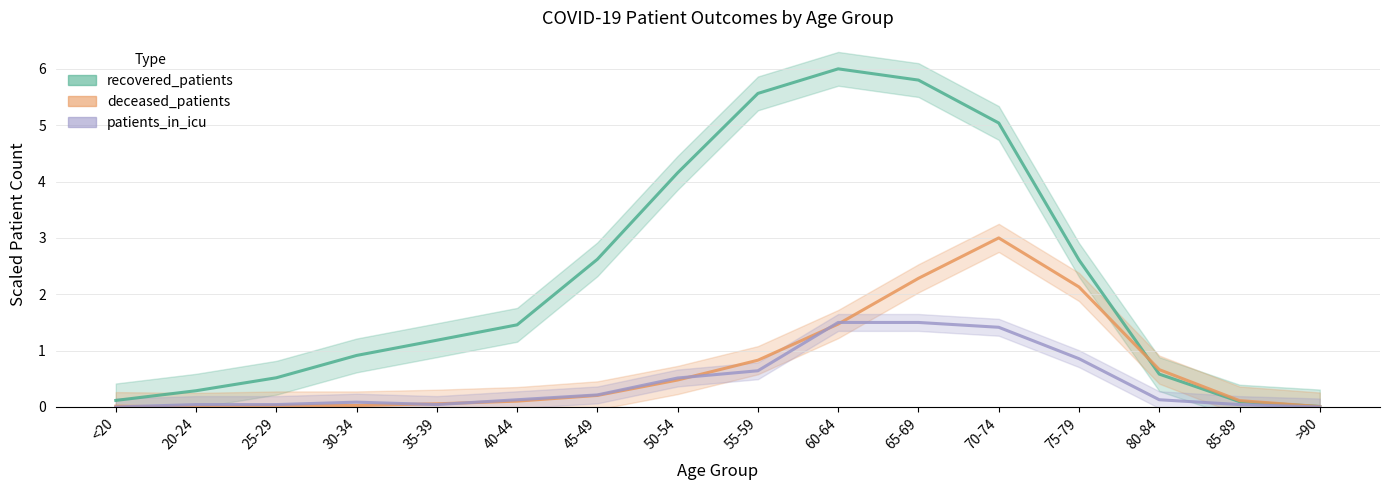

Reading left to right, what are all the values shown in this chart?

recovered_patients: <20=0.1	20-24=0.3	25-29=0.5	30-34=0.9	35-39=1.2	40-44=1.5	45-49=2.6	50-54=4.2	55-59=5.6	60-64=6.0	65-69=5.8	70-74=5.0	75-79=2.6	80-84=0.6	85-89=0.1	>90=0.0
deceased_patients: <20=0.0	20-24=0.0	25-29=0.0	30-34=0.0	35-39=0.1	40-44=0.1	45-49=0.2	50-54=0.5	55-59=0.8	60-64=1.5	65-69=2.3	70-74=3.0	75-79=2.1	80-84=0.7	85-89=0.1	>90=0.0
patients_in_icu: <20=0.0	20-24=0.0	25-29=0.0	30-34=0.1	35-39=0.0	40-44=0.1	45-49=0.2	50-54=0.5	55-59=0.6	60-64=1.5	65-69=1.5	70-74=1.4	75-79=0.9	80-84=0.1	85-89=0.0	>90=0.0